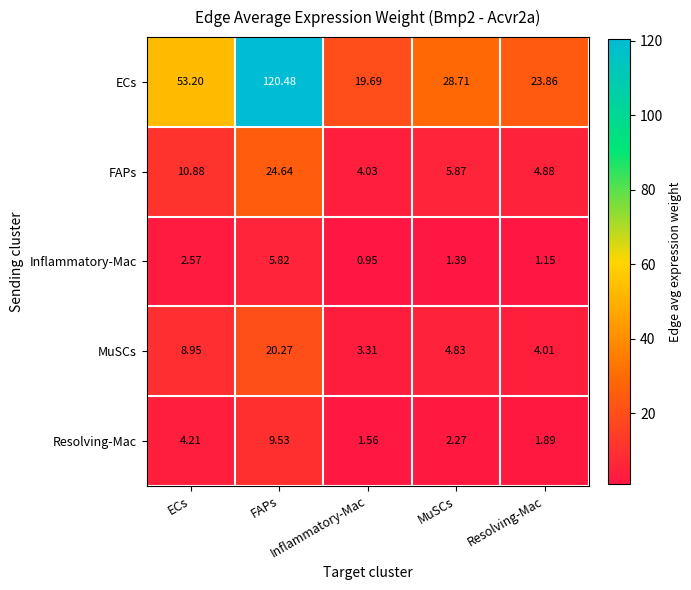

Rank the series at FAPs from lowest to highest value.

Inflammatory-Mac, Resolving-Mac, MuSCs, FAPs, ECs